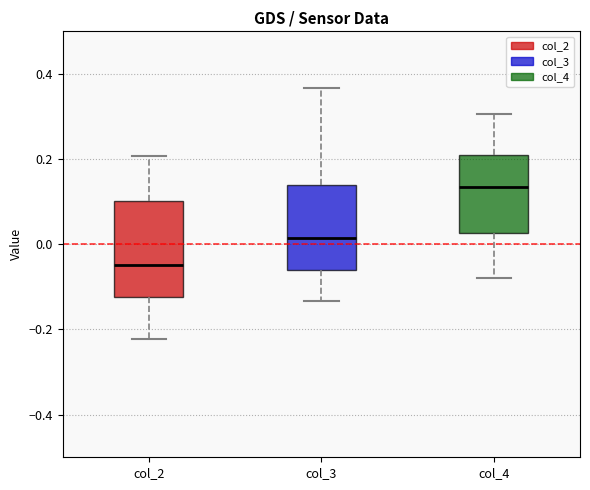

Reading left to right, transcribe this box plot: for each box, give where its median line is, the range the box spans, and where its two whiskers end, as read against the y-axis. The values are not printed on the chart, so give them approximately, as read against the axis.

col_2: median -0.04, box -0.12 to 0.10, whiskers -0.22 to 0.20
col_3: median 0.02, box -0.06 to 0.14, whiskers -0.14 to 0.36
col_4: median 0.14, box 0.02 to 0.22, whiskers -0.08 to 0.30